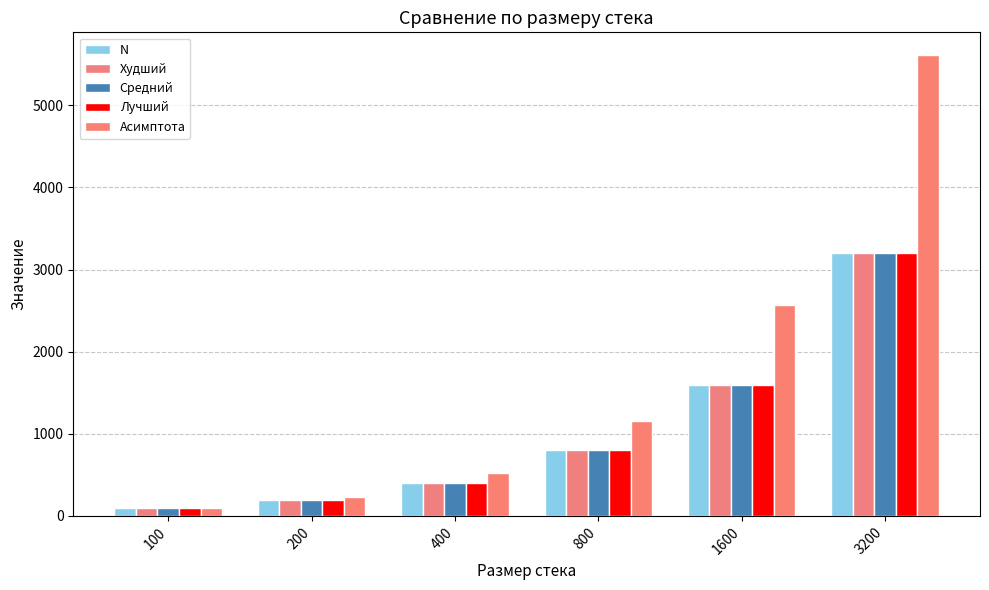

Does the chart contain any negative values?

No